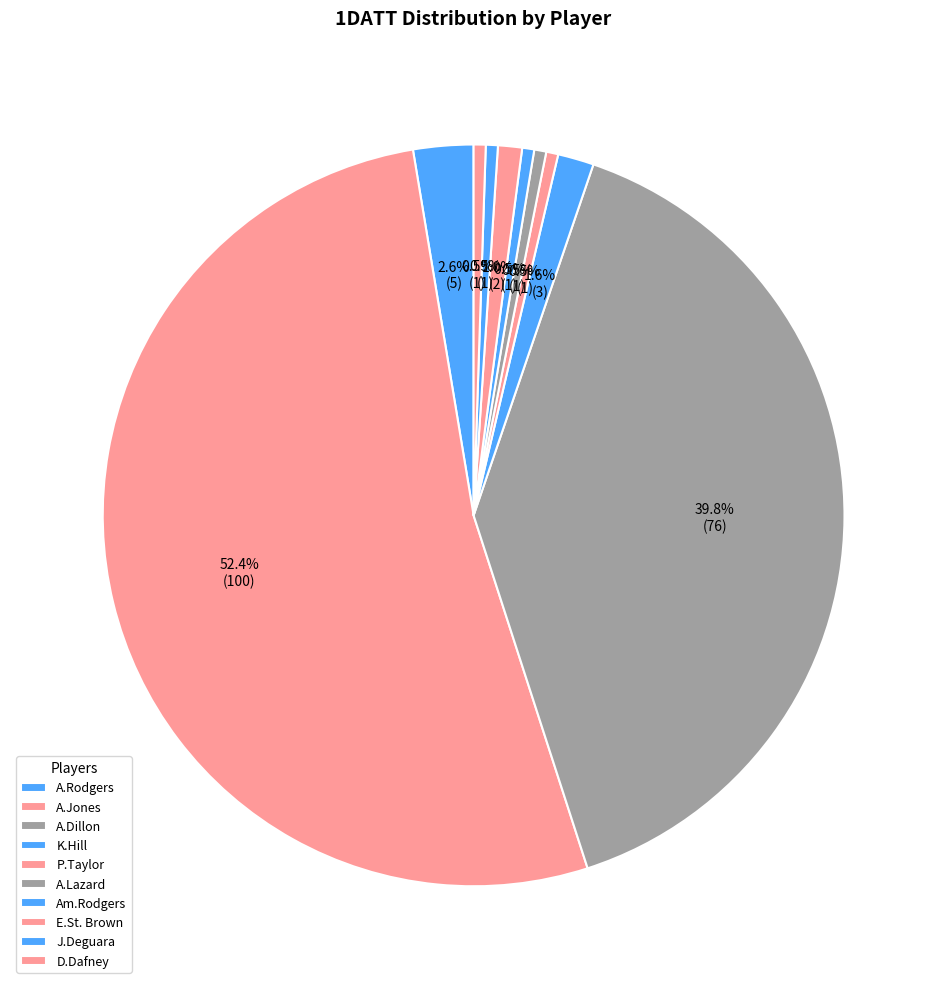

To the nearest percent, what is the difference between the A.Rodgers and P.Taylor slice percentages?

2%